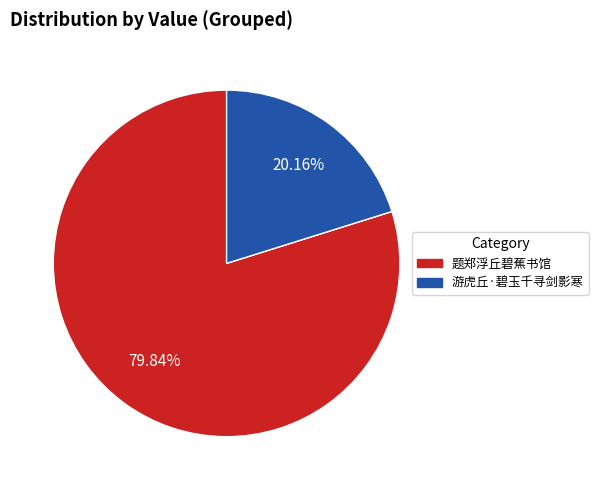

To the nearest percent, what is the average slice percentage?

50%